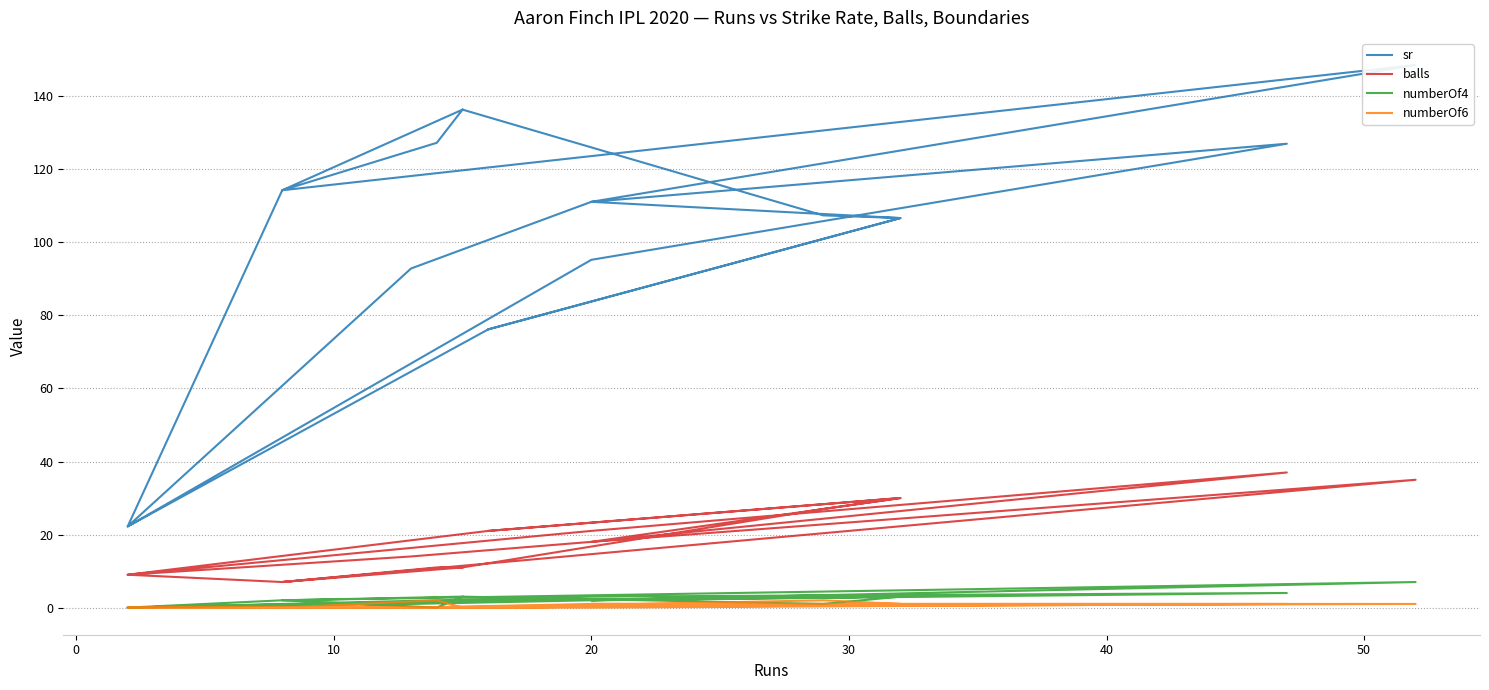

Which series changed the most between 10 and 16?

balls